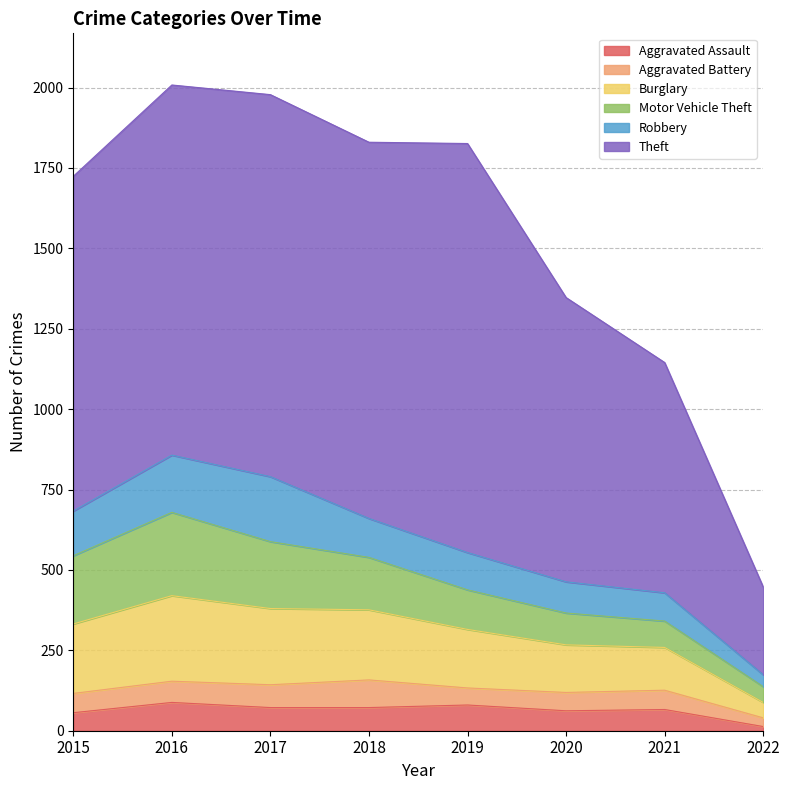

Which series has the largest total across all categories?

Theft